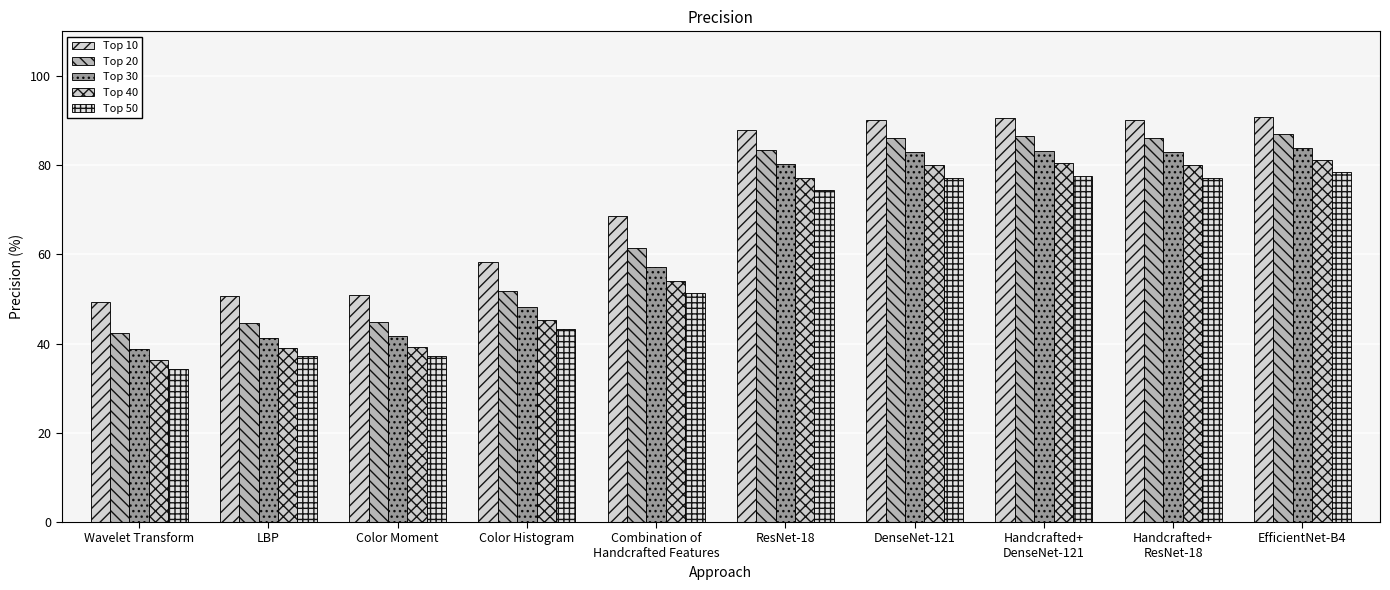

What is the approximate value of Top 10 at ResNet-18?

87.9